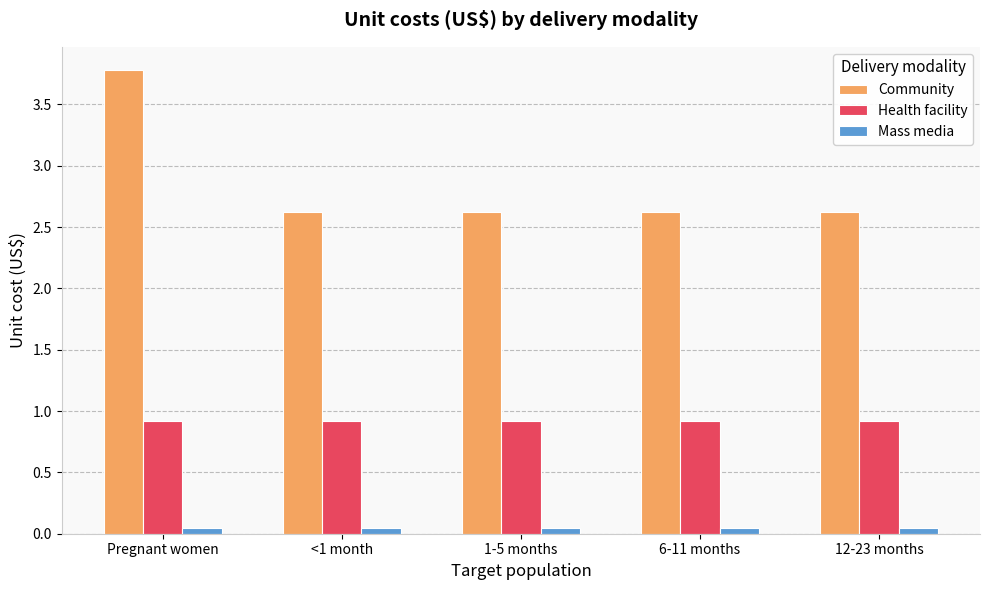

What is the total value across all series at Pregnant women?

4.7